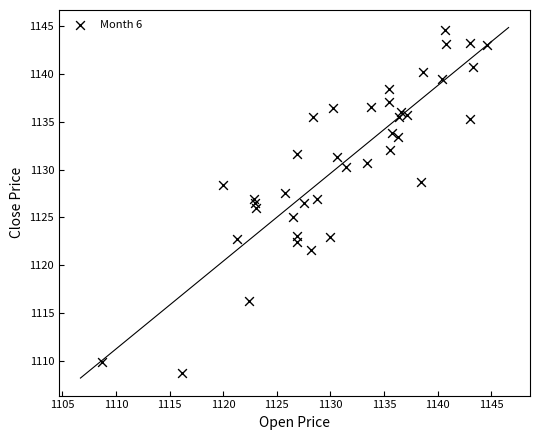

What is the range of Y values (max minus min)?

35.9